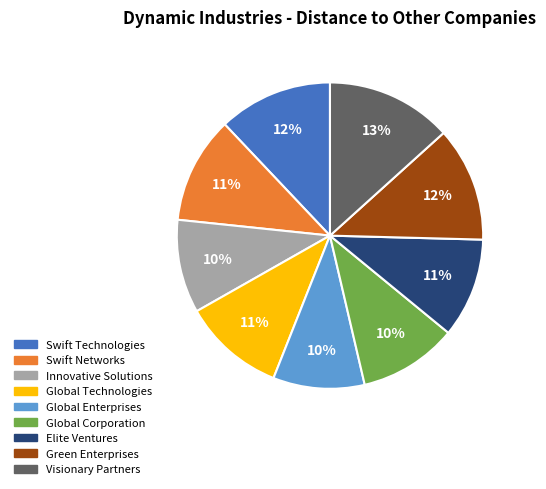

True or false: Global Corporation accounts for 10% of the total.

True